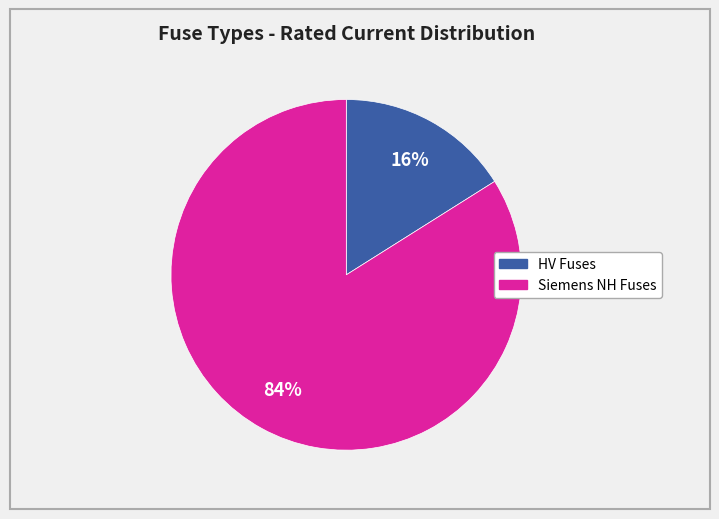

To the nearest percent, what is the difference between the largest and smallest slice percentages?

68%